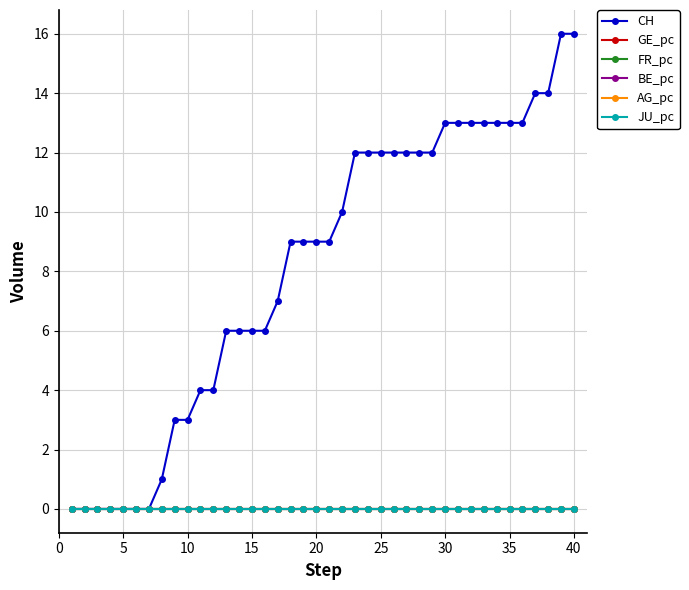

Is this an area chart (filled region under the line)?

No